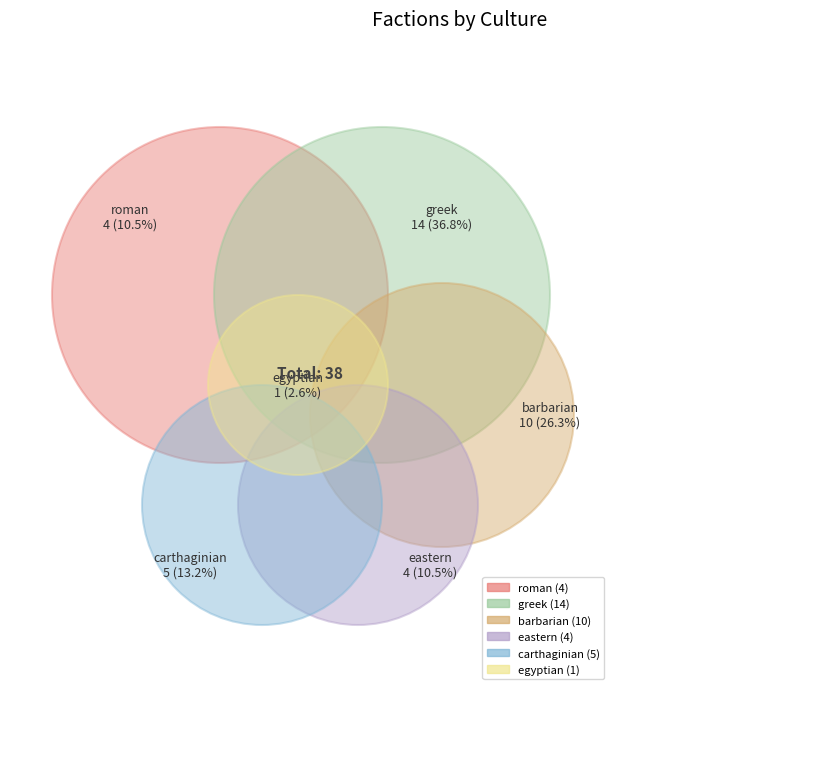

How many segments does this pie chart have?

6